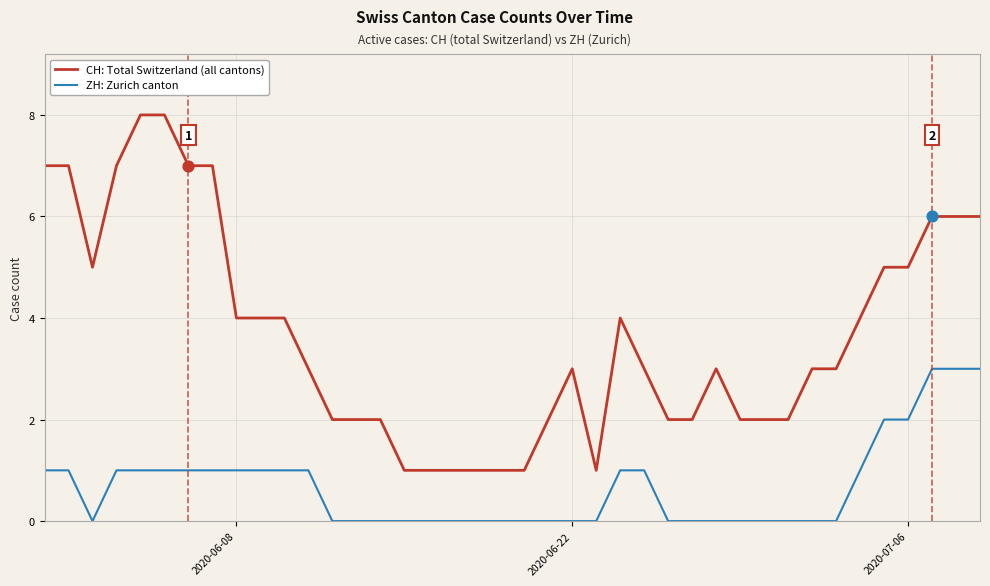

Which series has the largest total across all categories?

CH: Total Switzerland (all cantons)